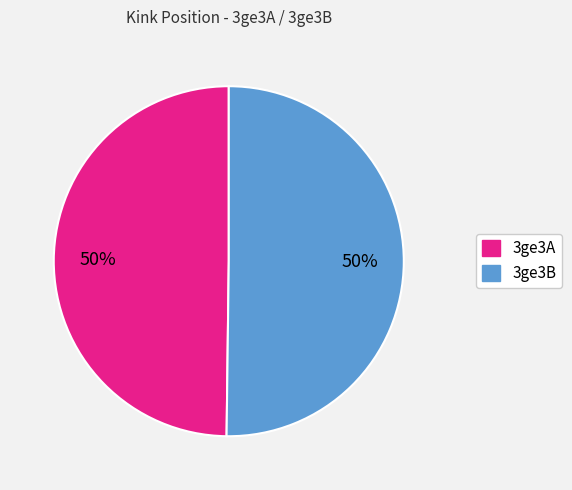

To the nearest percent, what is the average slice percentage?

50%